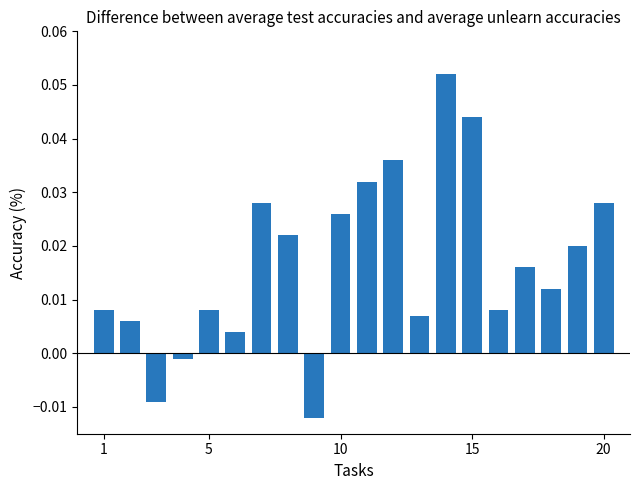

What is the sum of all values?

0.3